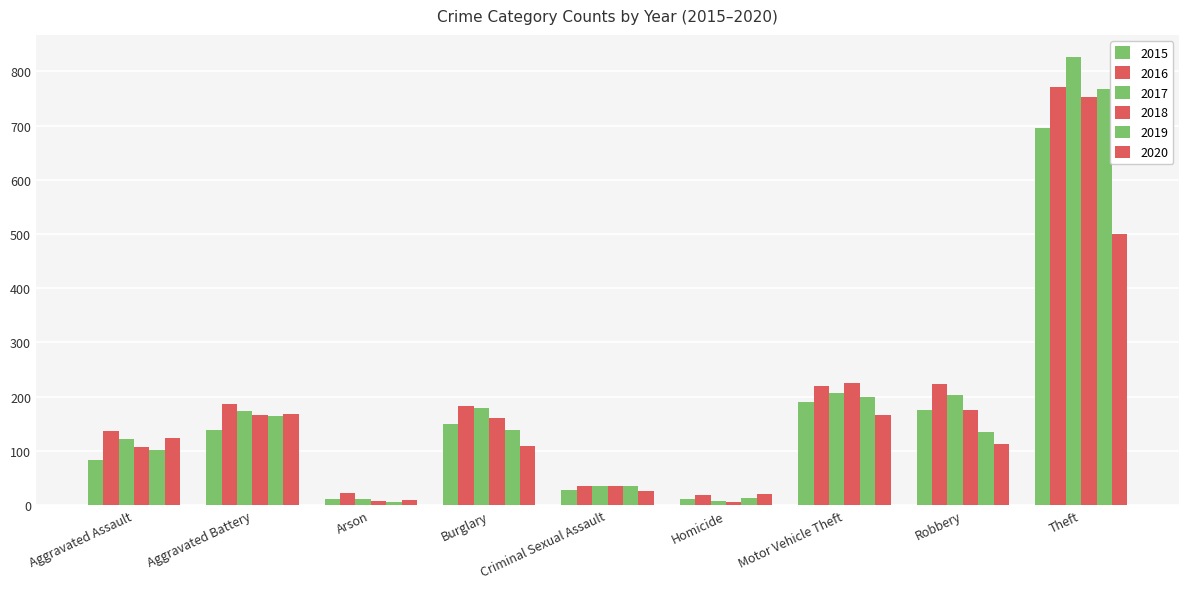

Where does the 2020 series first go above 113?

Aggravated Assault